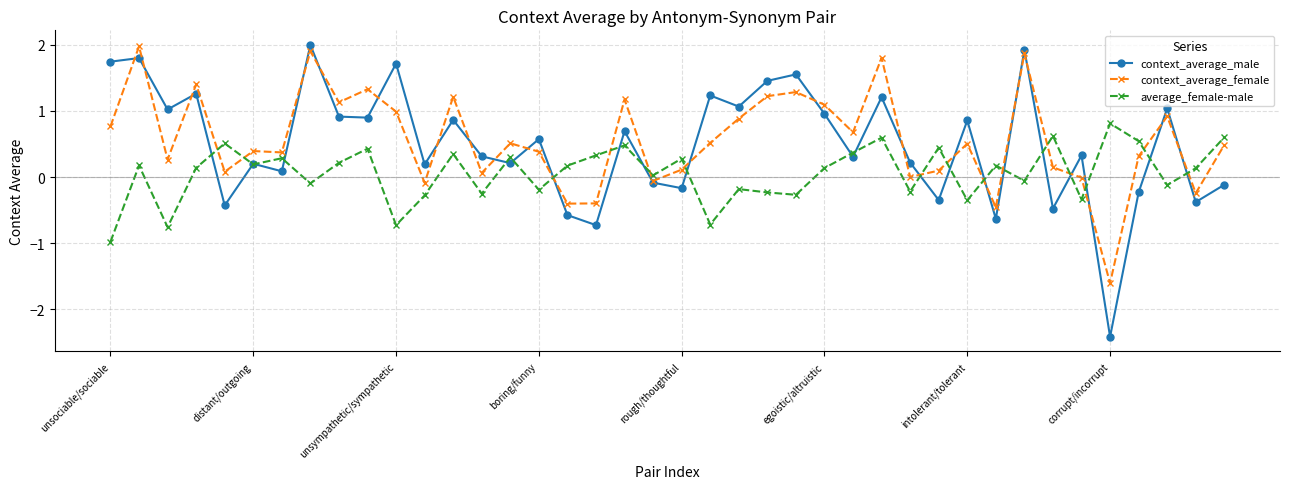

What is the highest value of the average_female-male series?

0.8